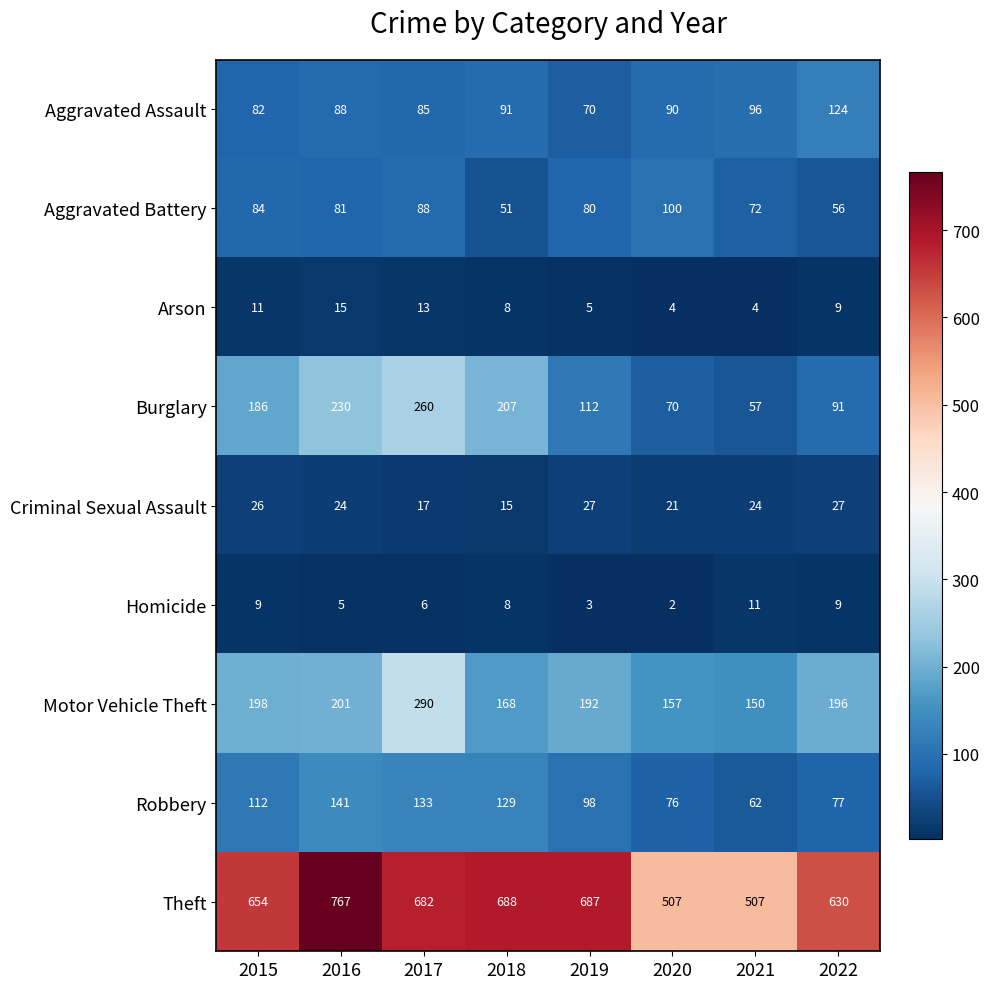

At how many categories does at least one series exceed 212?

8